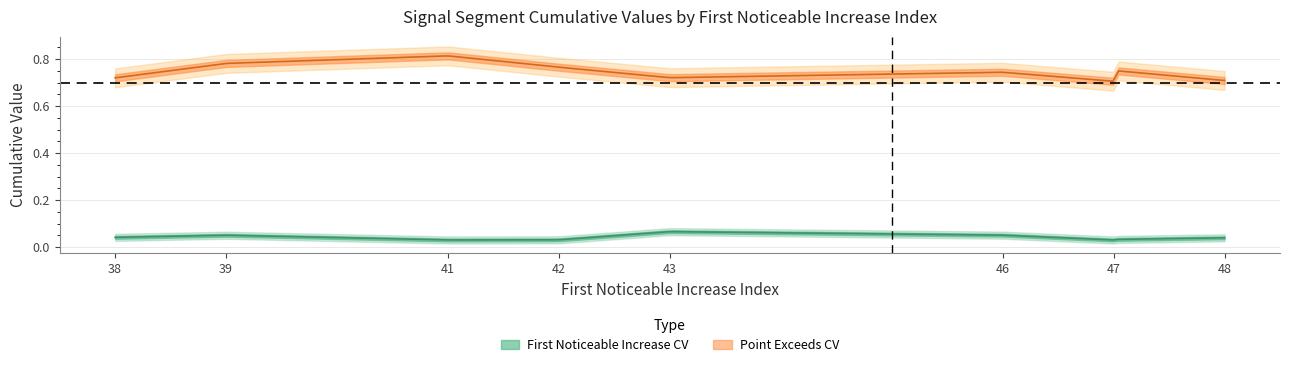

What is the sum of all First_Noticeable_Increase_Cumulative_Value values?

0.4